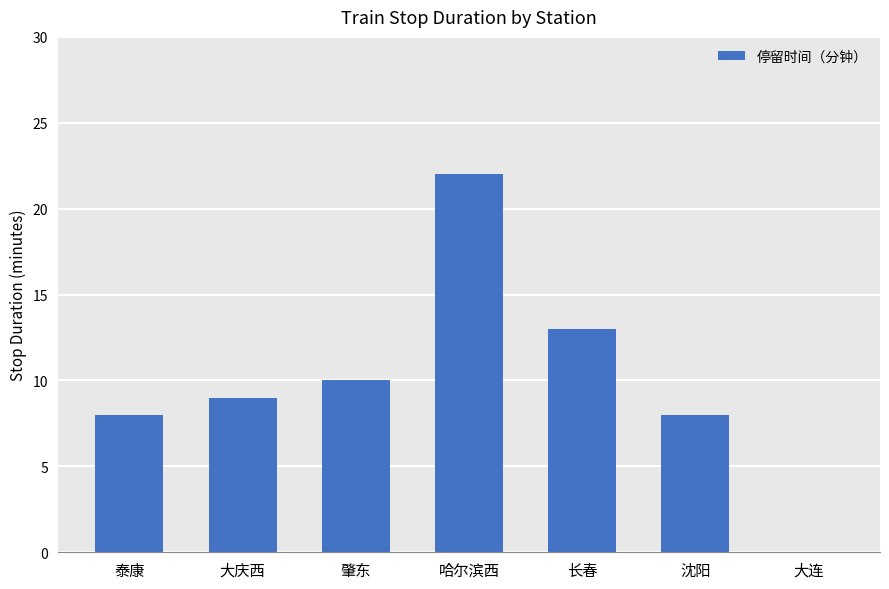

True or false: the data shows 21 at 长春.

False